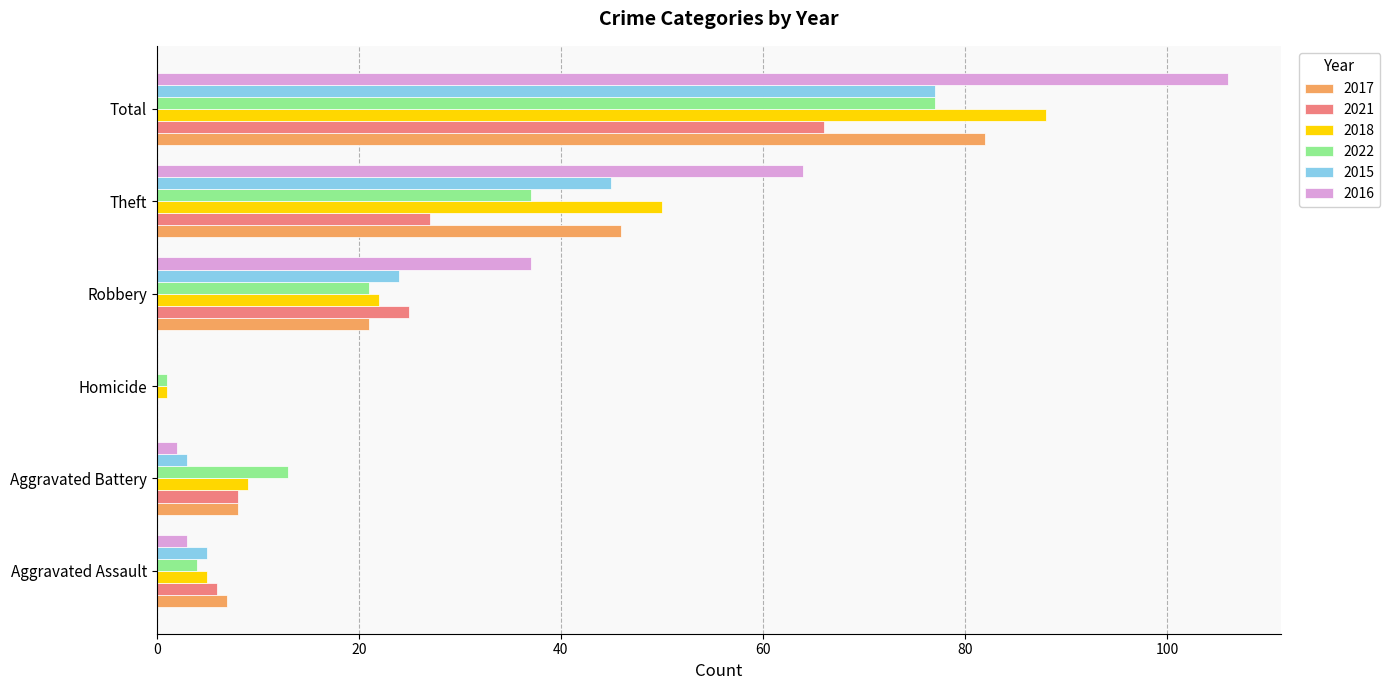

True or false: 2022 has a value of 65 at Theft.

False